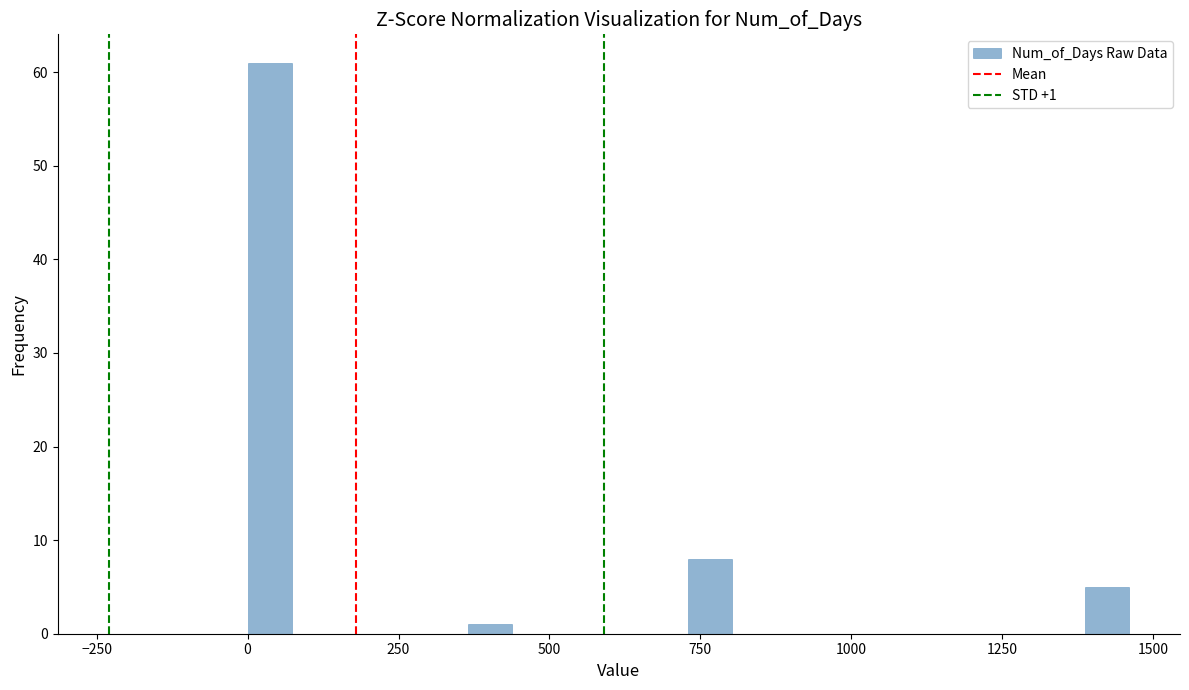

Around what value on the x-axis is the tallest bar? Give the approximate position of its centre, as read against the axis.

50